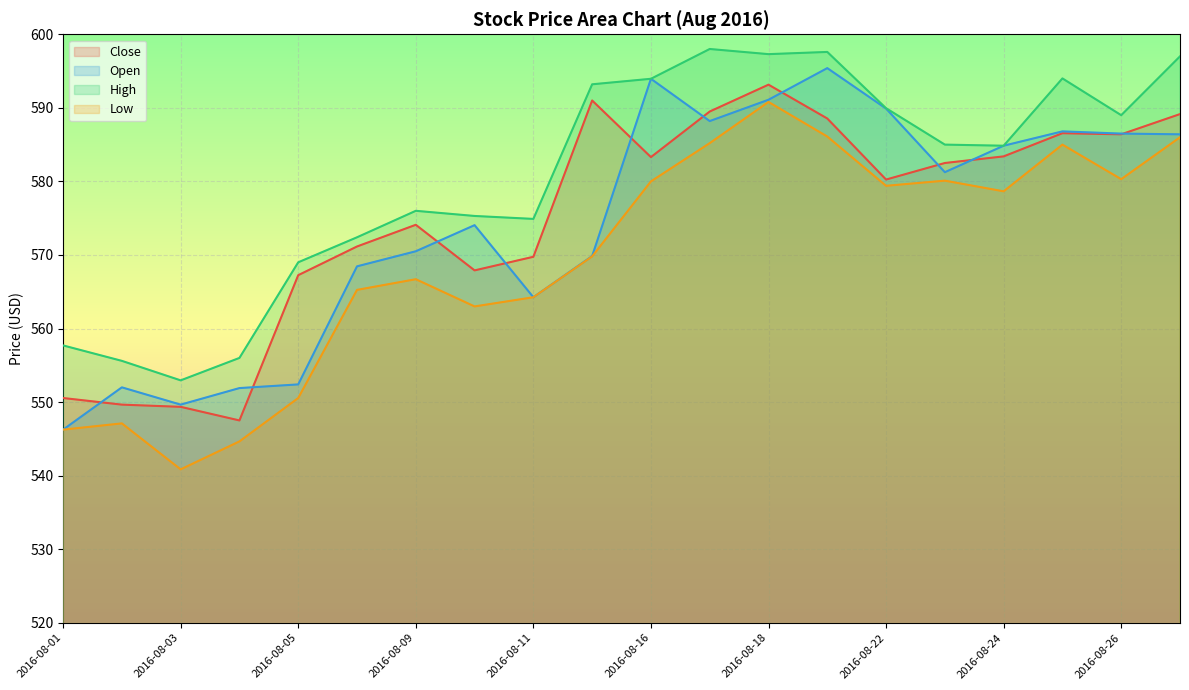

The value of Close at 2016-08-02 is 926.5. True or false?

False